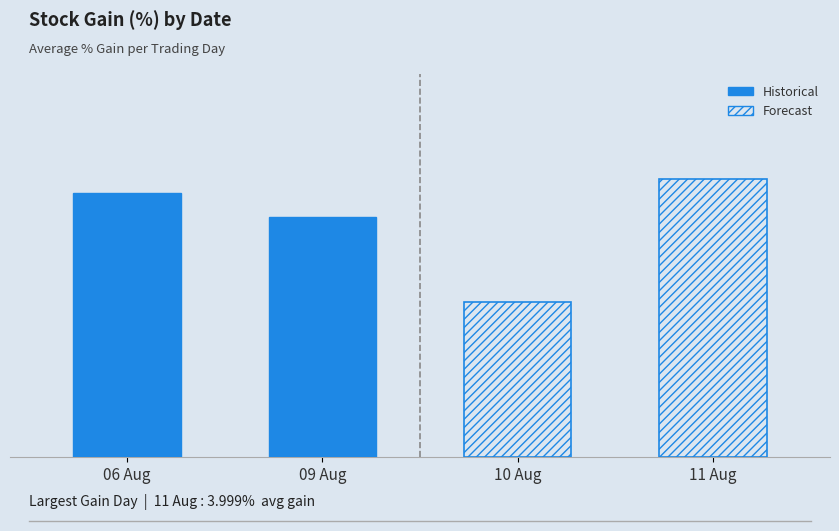

What is the smallest value displayed?

2.2